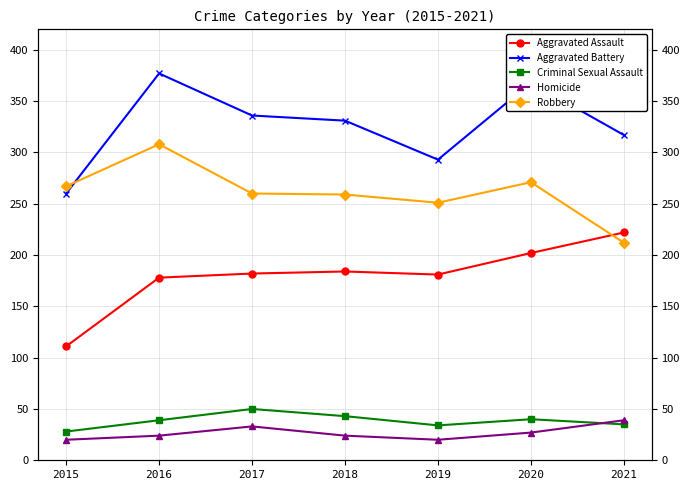

List the series in order of their peak value, lowest first.

Homicide, Criminal Sexual Assault, Aggravated Assault, Robbery, Aggravated Battery